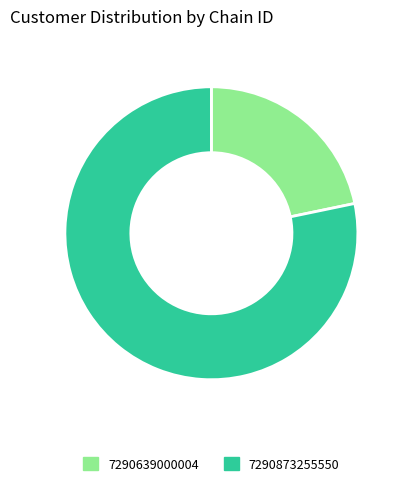

Which slice is the largest?

7290873255550